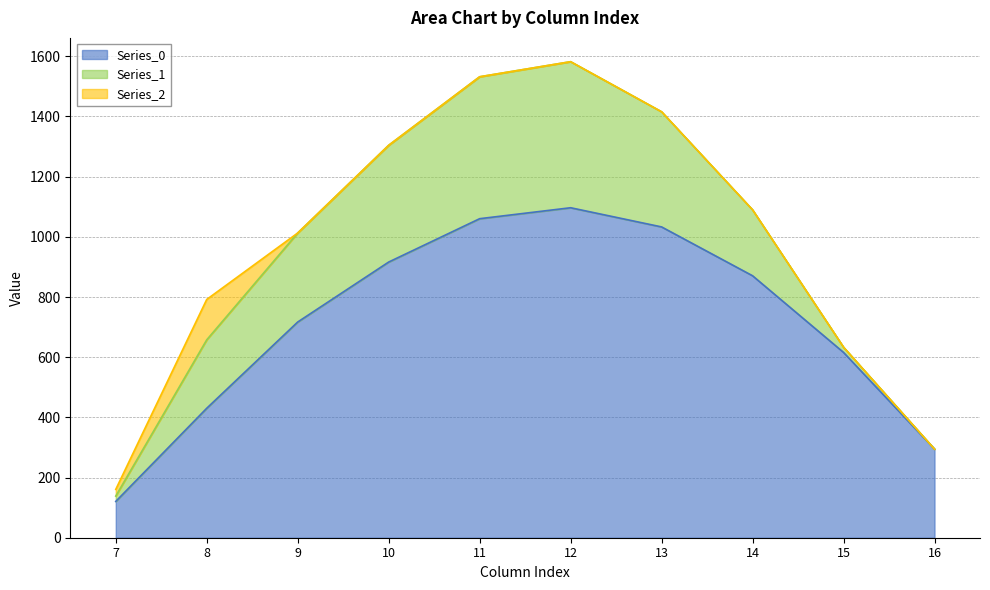

What is the average value of the Series_1 series?

250.5